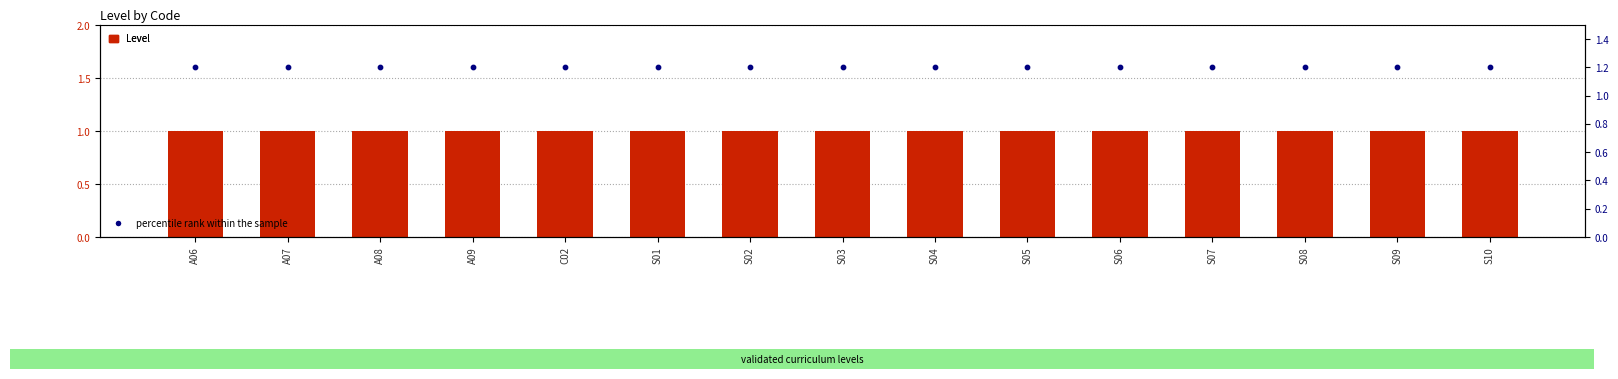

Which series has the largest total across all categories?

percentile rank within the sample